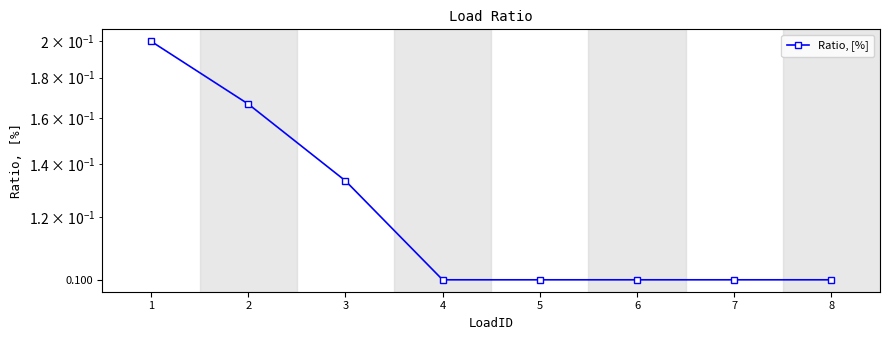

List the labels in order of value, largest first.

1, 2, 3, 4, 5, 6, 7, 8